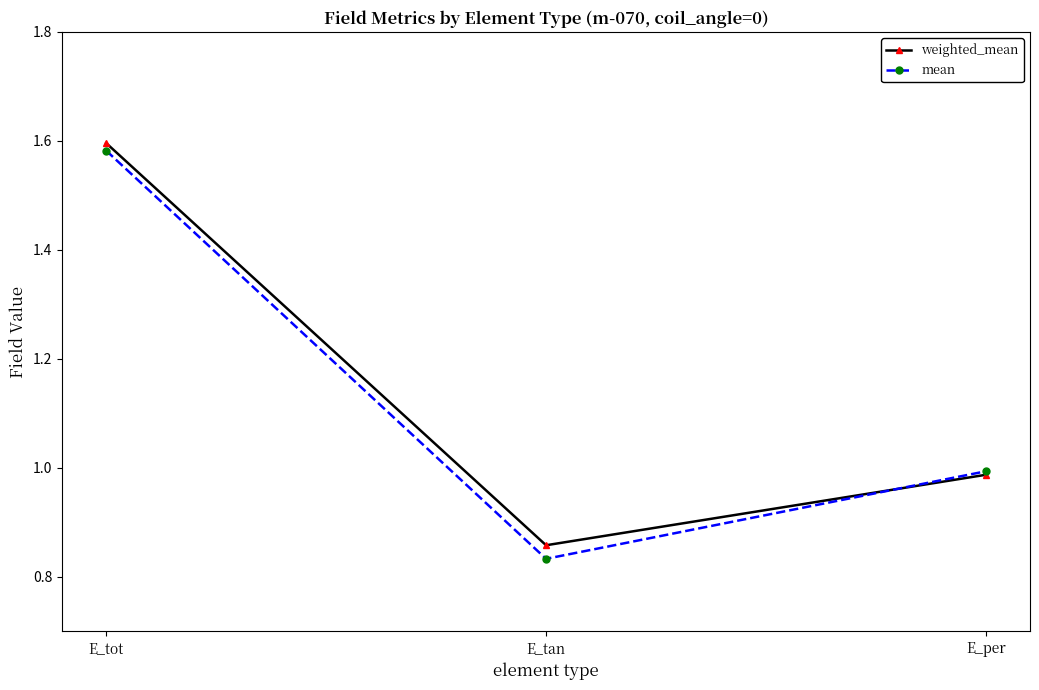

What is the label of the 2nd point from the right?

E_tan